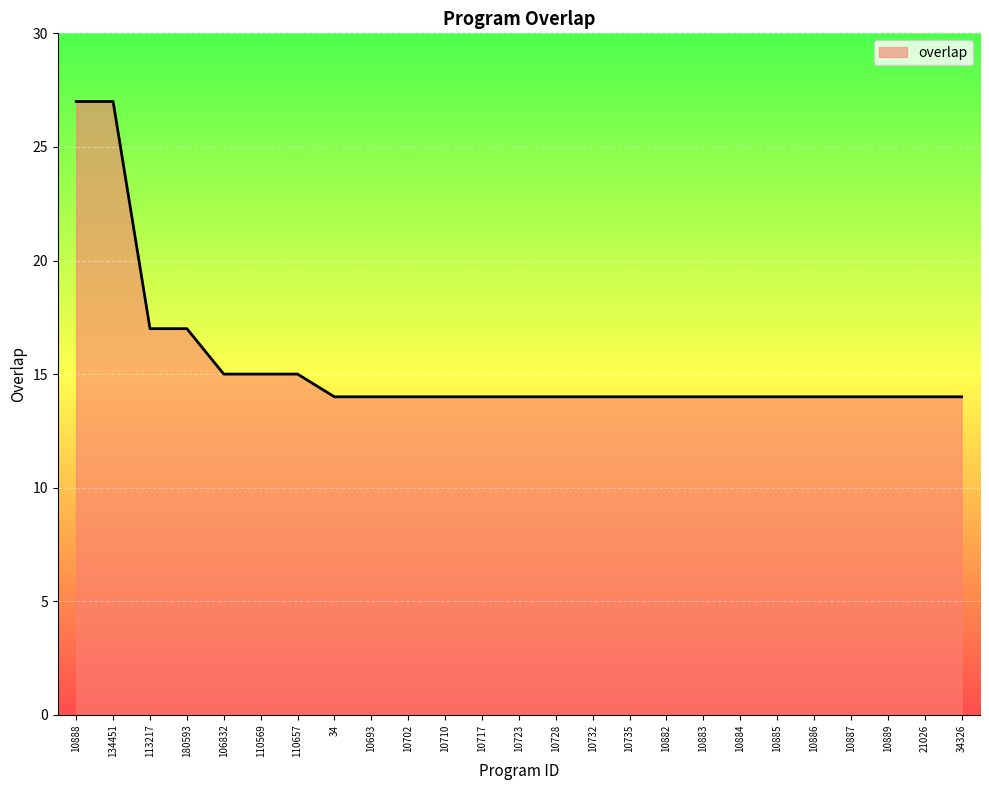

What position from the left is 34?

8